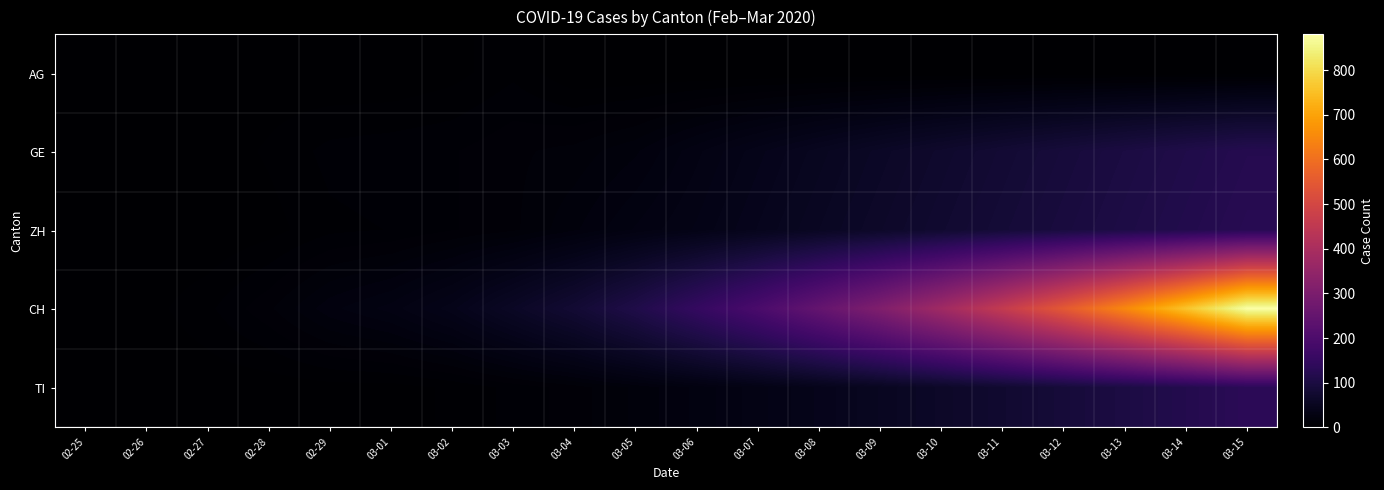

Reading left to right, transcribe all the data shown in this chart.

AG: 02-25=0	02-26=0	02-27=0	02-28=1	02-29=0	03-01=0	03-02=2	03-03=6	03-04=0	03-05=0	03-06=0	03-07=0	03-08=0	03-09=0	03-10=0	03-11=0	03-12=0	03-13=0	03-14=0	03-15=0
GE: 02-25=0	02-26=1	02-27=1	02-28=4	02-29=8	03-01=9	03-02=10	03-03=13	03-04=15	03-05=20	03-06=30	03-07=40	03-08=50	03-09=60	03-10=70	03-11=80	03-12=90	03-13=100	03-14=110	03-15=120
ZH: 02-25=0	02-26=0	02-27=0	02-28=2	02-29=6	03-01=7	03-02=10	03-03=13	03-04=20	03-05=28	03-06=35	03-07=45	03-08=55	03-09=65	03-10=75	03-11=85	03-12=95	03-13=105	03-14=115	03-15=125
CH: 02-25=0	02-26=2	02-27=6	02-28=13	02-29=23	03-01=29	03-02=40	03-03=59	03-04=80	03-05=110	03-06=150	03-07=195	03-08=250	03-09=310	03-10=380	03-11=460	03-12=550	03-13=650	03-14=760	03-15=880
TI: 02-25=0	02-26=0	02-27=1	02-28=1	02-29=2	03-01=2	03-02=4	03-03=8	03-04=12	03-05=18	03-06=25	03-07=33	03-08=42	03-09=52	03-10=63	03-11=75	03-12=88	03-13=102	03-14=117	03-15=133